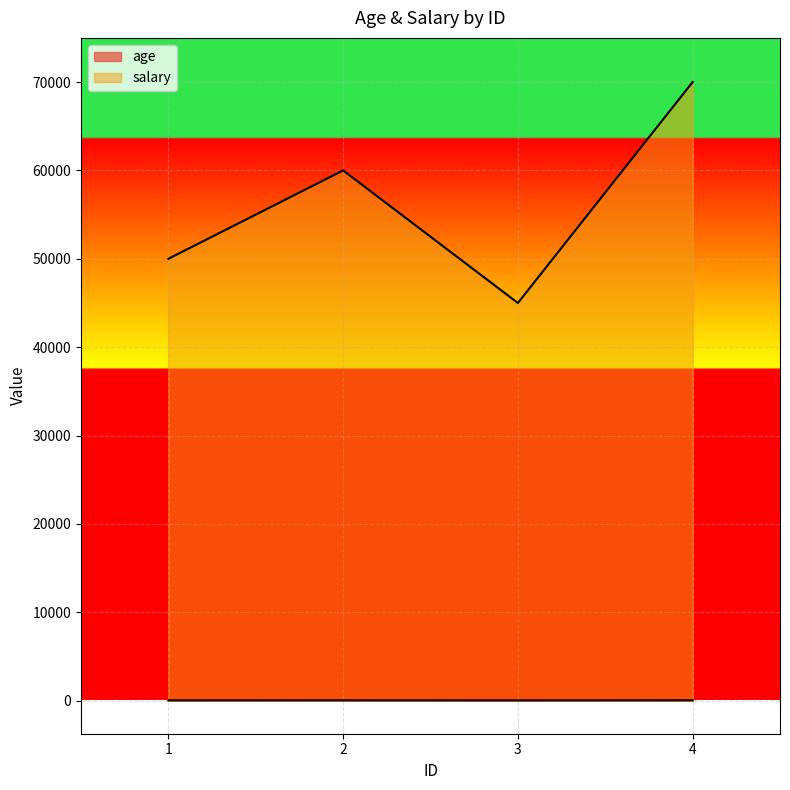

Reading left to right, list all the values displayed in this chart.

age: 1=28	2=30	3=22	4=35
salary: 1=50000	2=60000	3=45000	4=70000